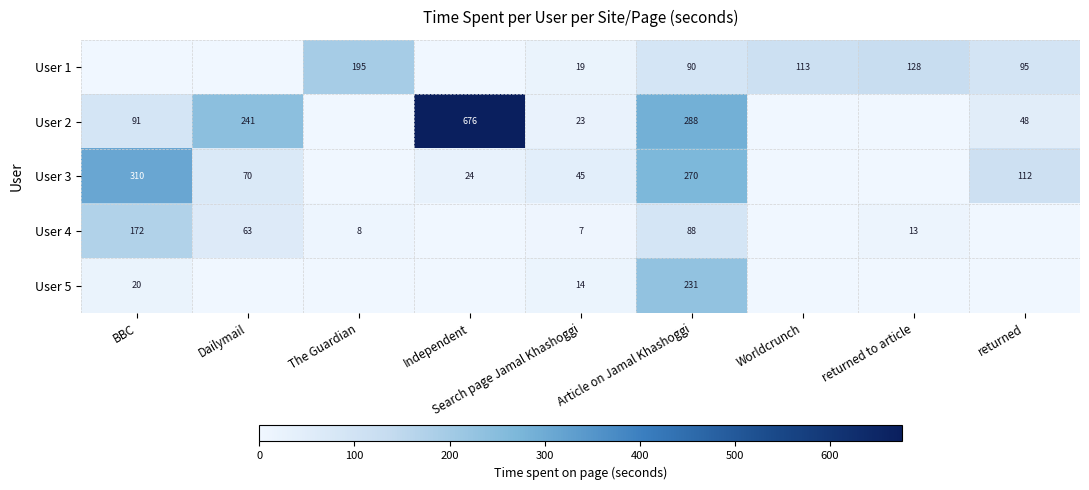

What is the maximum value shown in the chart?

676.0